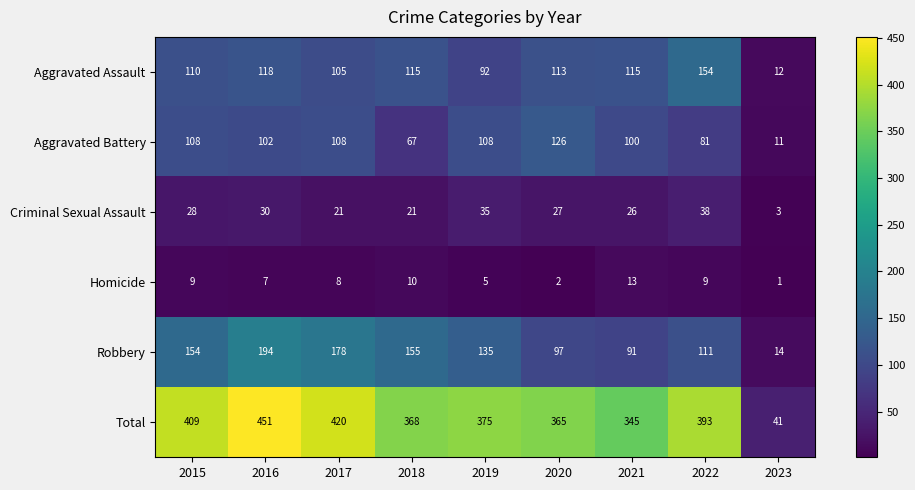

Where does the Total series first go above 375?

2015